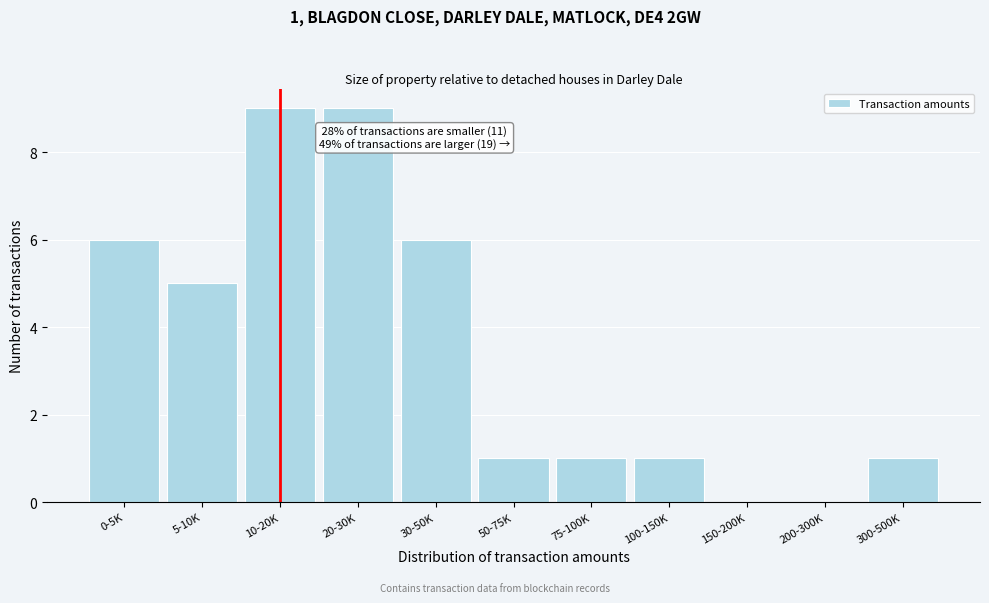

Reading left to right, extract all data points from this chart.

0-5K=6	5-10K=5	10-20K=9	20-30K=9	30-50K=6	50-75K=1	75-100K=1	100-150K=1	150-200K=0	200-300K=0	300-500K=1